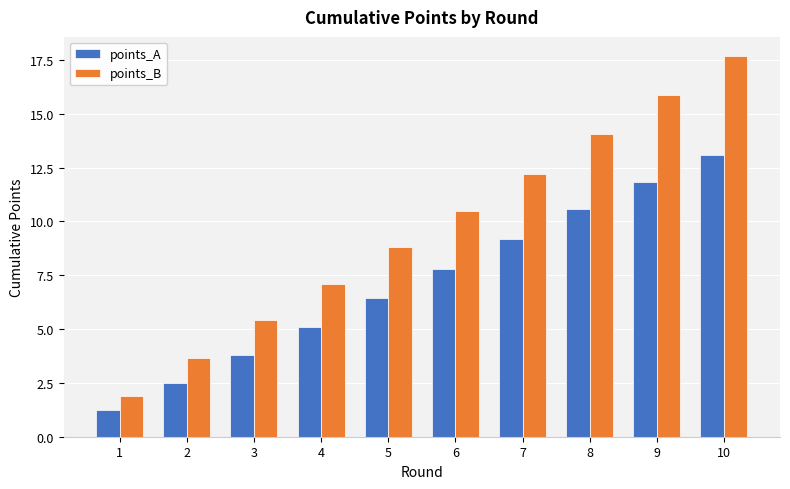

Between 5 and 7, which series saw the biggest shift?

points_B